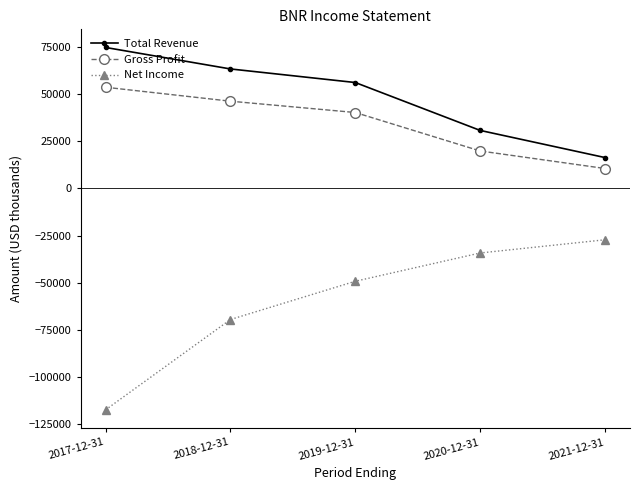

What is the label of the 2nd point from the left?

2018-12-31